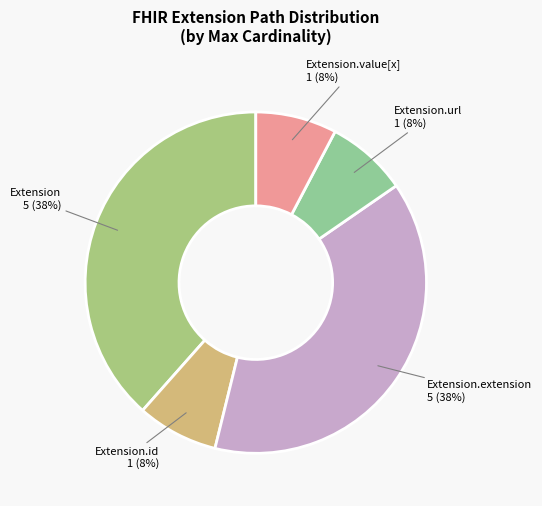

To the nearest percent, what is the combined percentage of Extension.extension and Extension.id?

46%